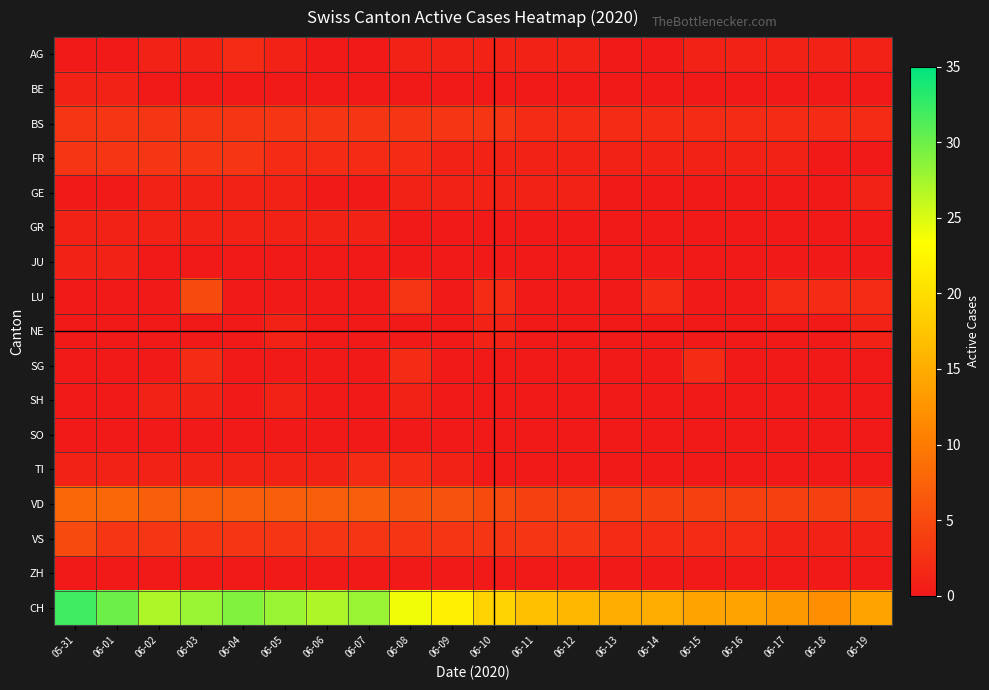

Which category has the highest value across all series?

05-31